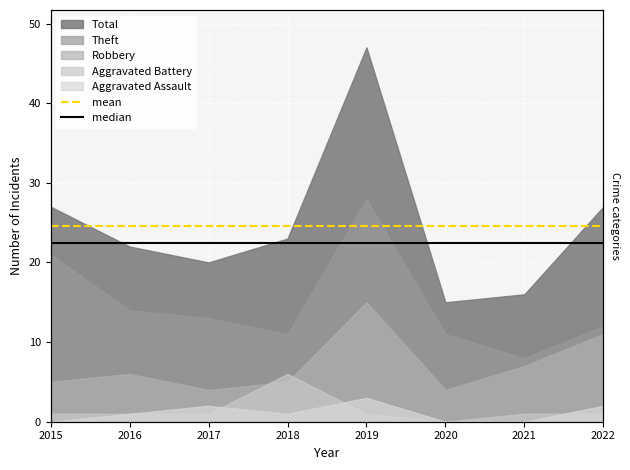

At which category does the chart reach its minimum across all series?

2015